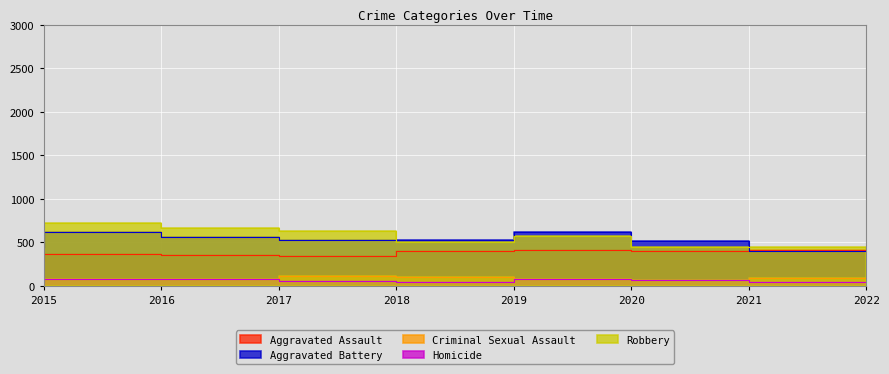

What is the value of the Aggravated Assault point at the 3rd from the left?

350